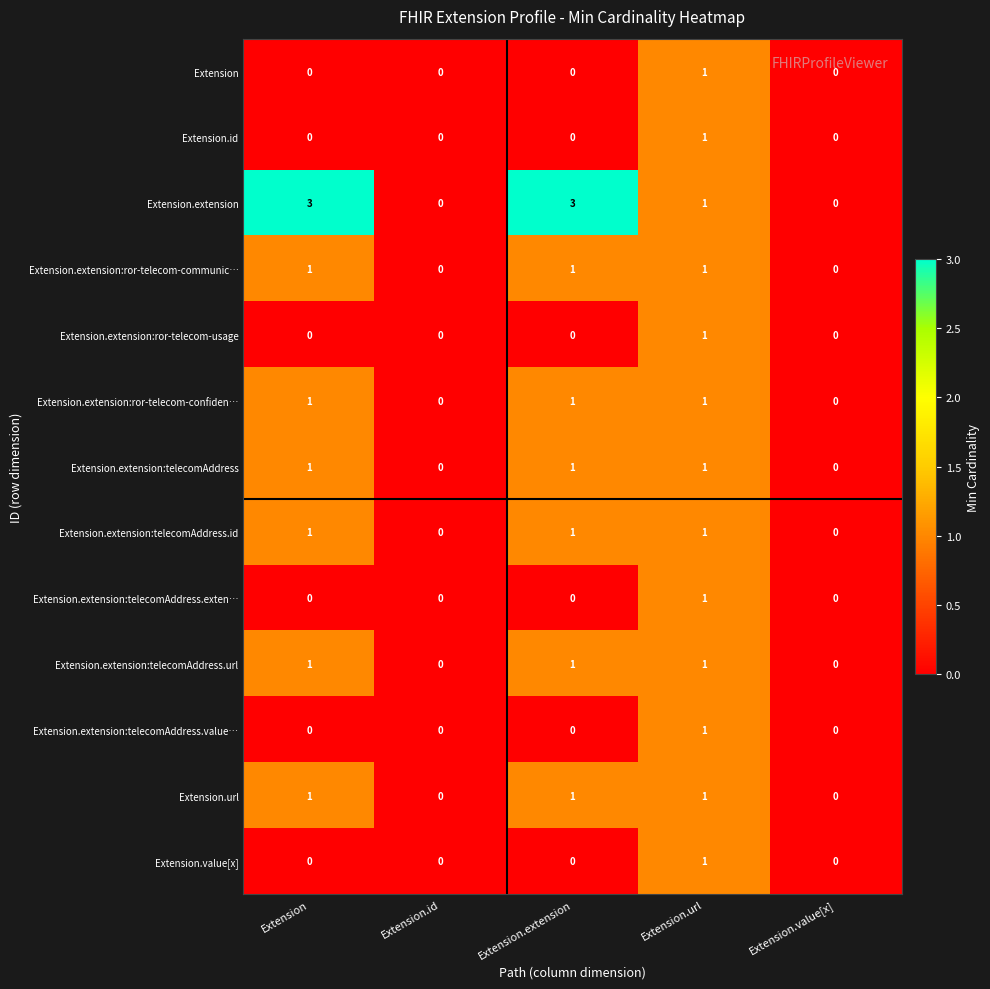

Count the Extension.extension values in the range 0 to 3.

5